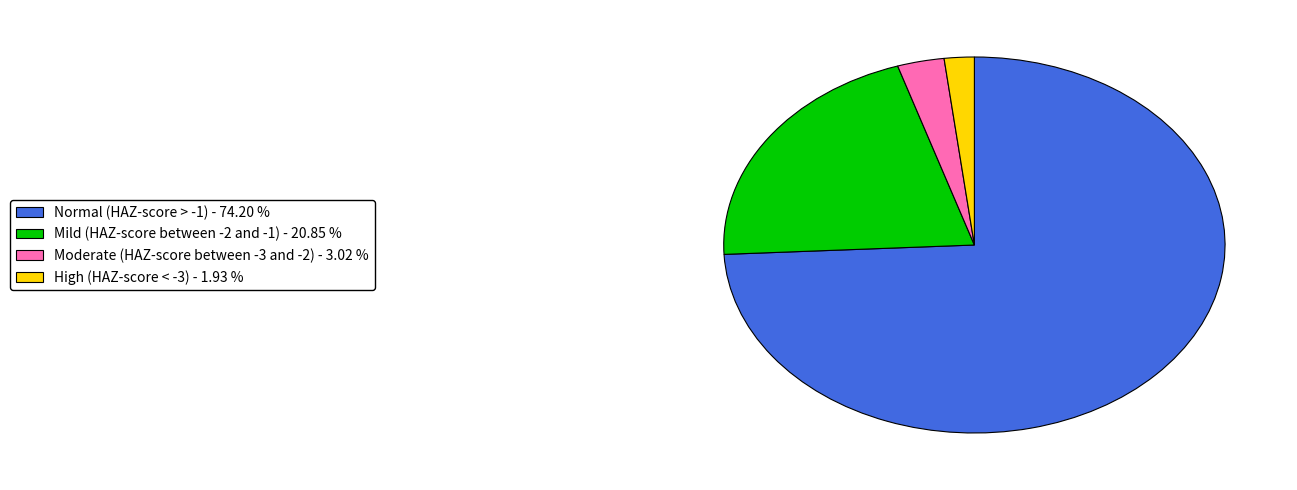

Rank the categories by value from lowest to highest.

High (HAZ-score < -3), Moderate (HAZ-score between -3 and -2), Mild (HAZ-score between -2 and -1), Normal (HAZ-score > -1)